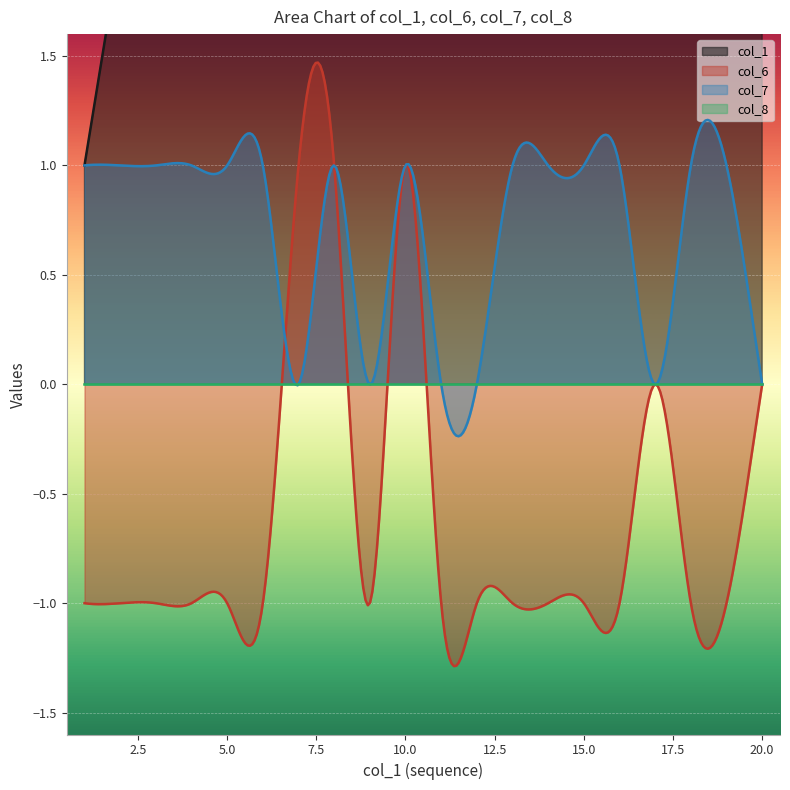

Which series has the widest spread of values?

col_1